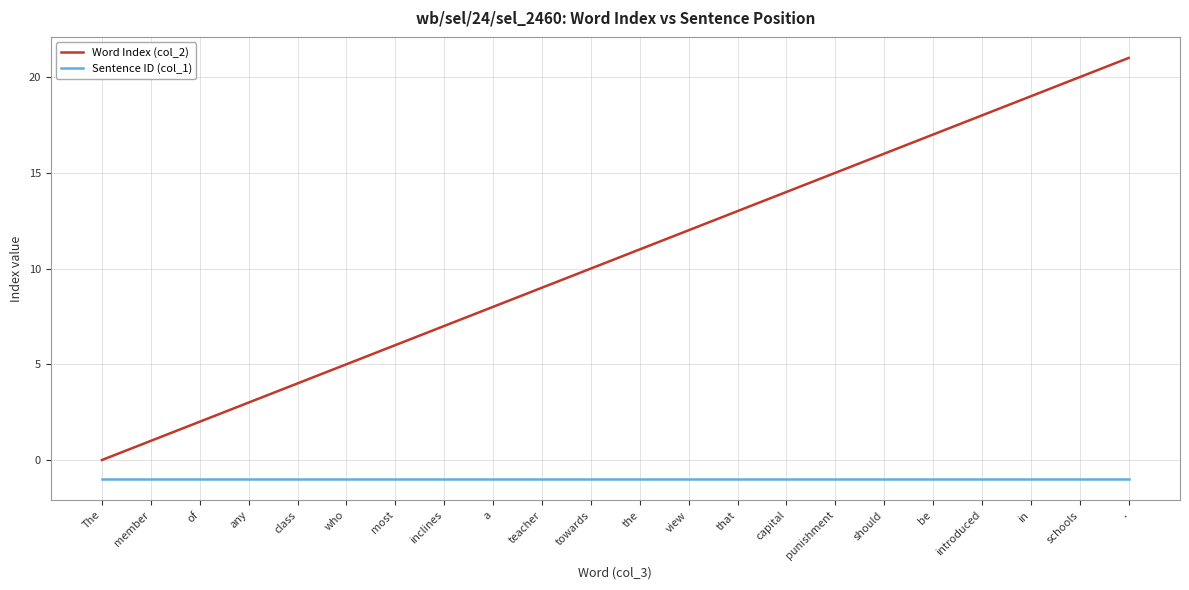

Rank the series at the from highest to lowest value.

Word Index (col_2), Sentence ID (col_1)